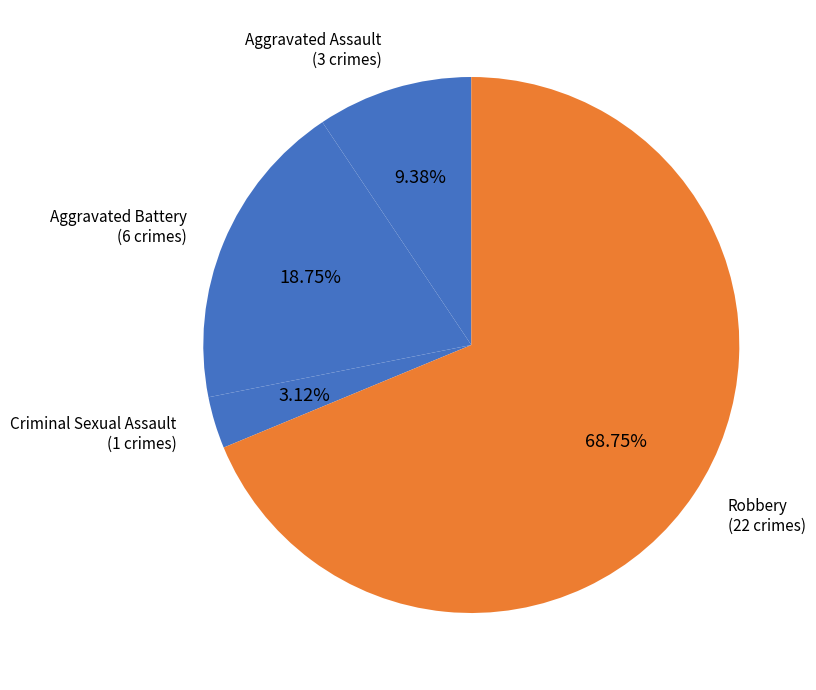

True or false: Criminal Sexual Assault accounts for 14% of the total.

False